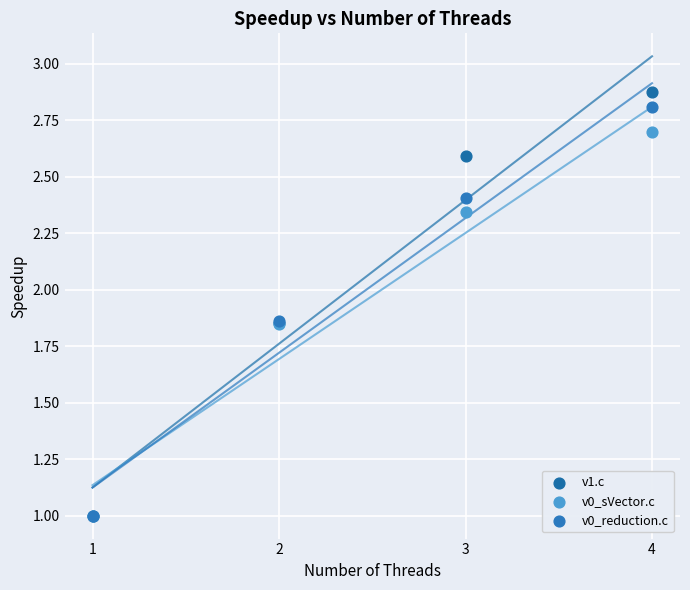

What are all the series names shown in the legend?

v1.c, v0_sVector.c, v0_reduction.c